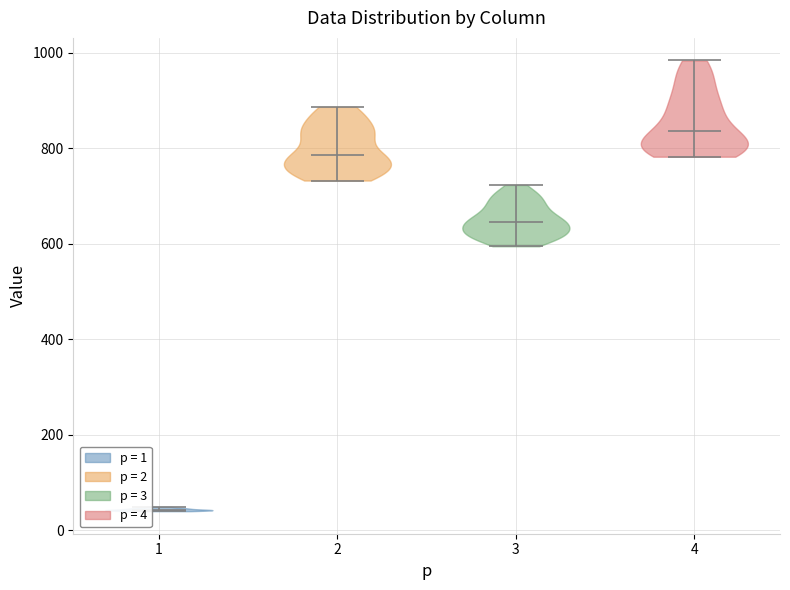

Which violin has the lowest median line?

1